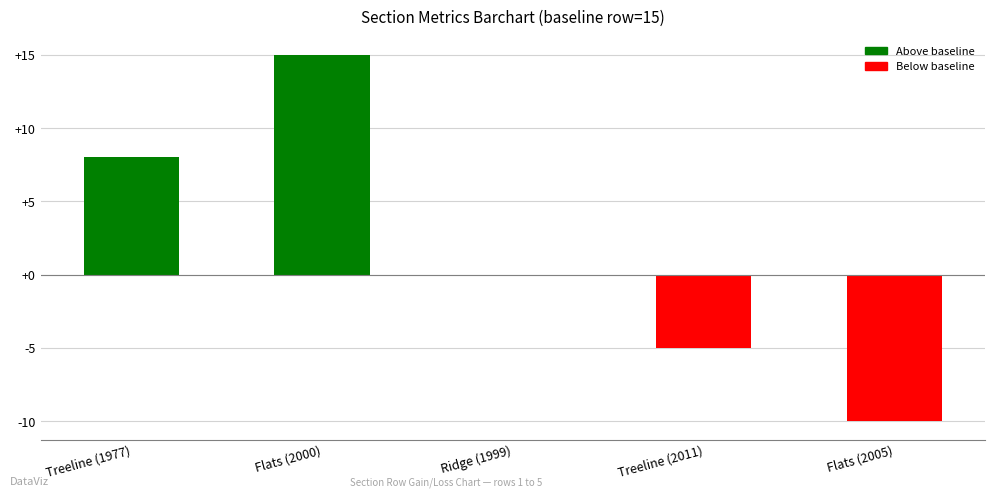

Reading right to left, what are all the values shown in this chart?

Flats (2005)=-10	Treeline (2011)=-5	Ridge (1999)=0	Flats (2000)=15	Treeline (1977)=8